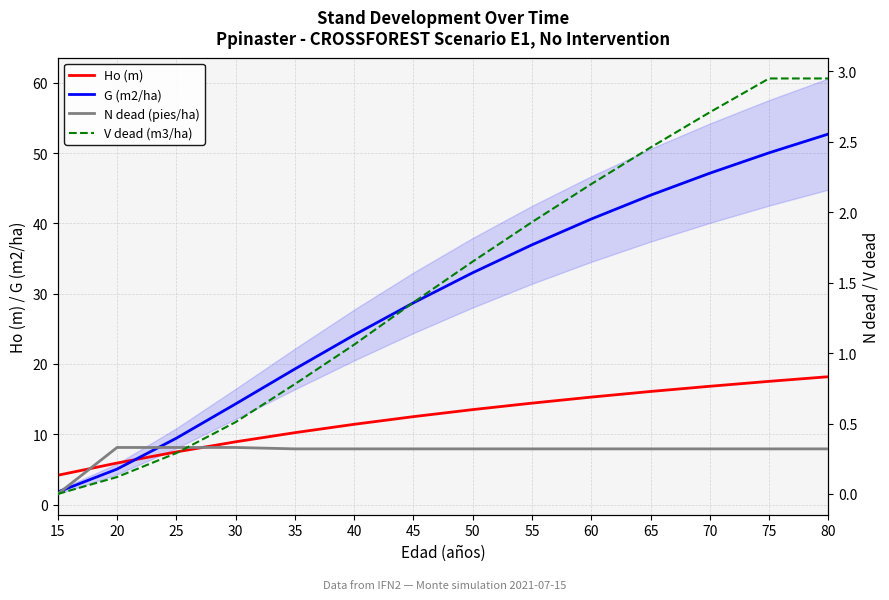

What is the highest value of the Ho (m) series?

18.2